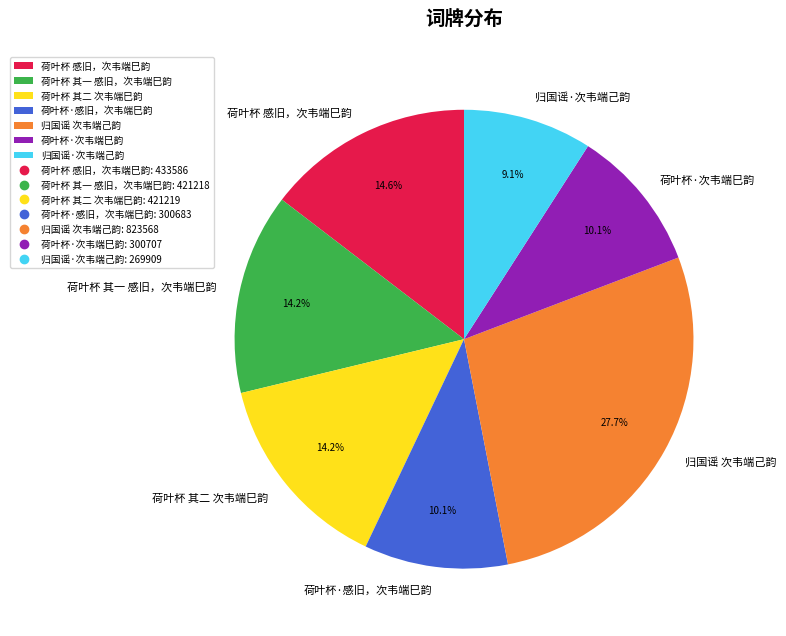

Count the number of slices in the pie.

7